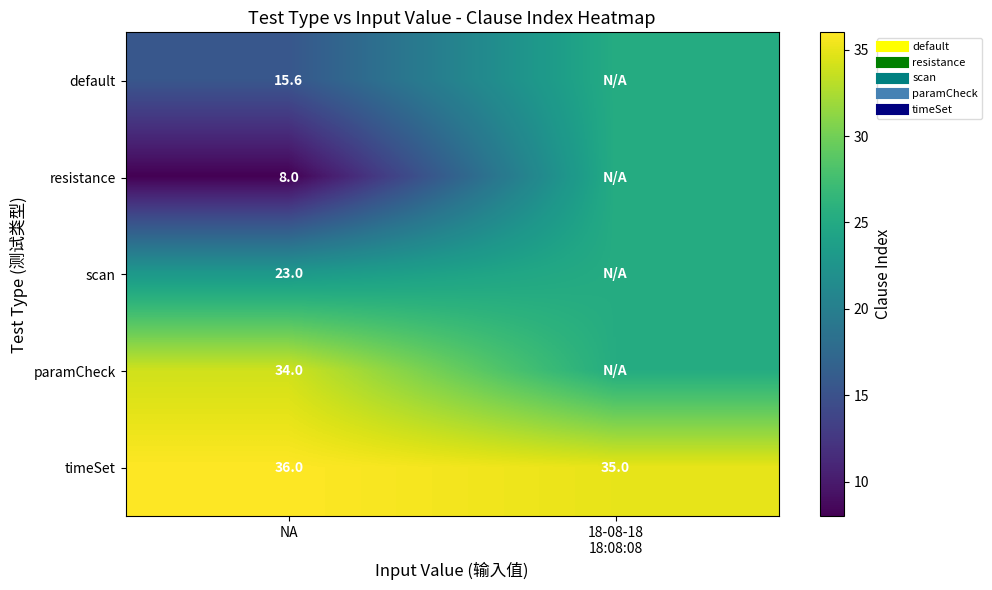

What is the total value across all series at NA?

116.6